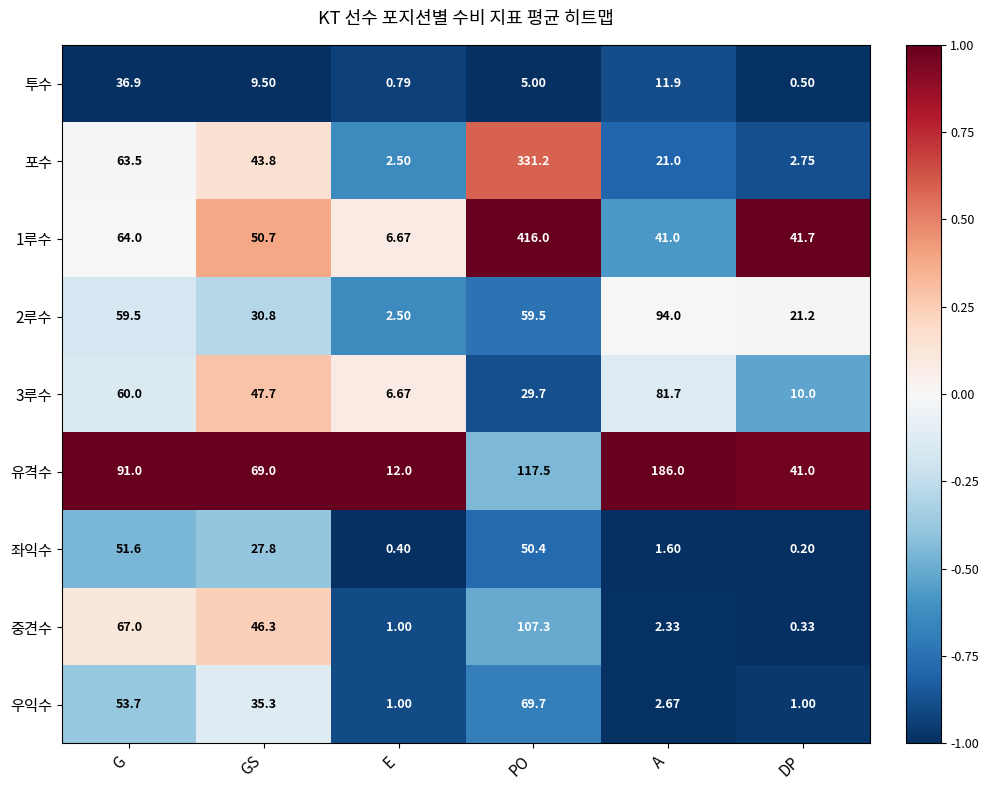

Count the number of data series in this chart.

9